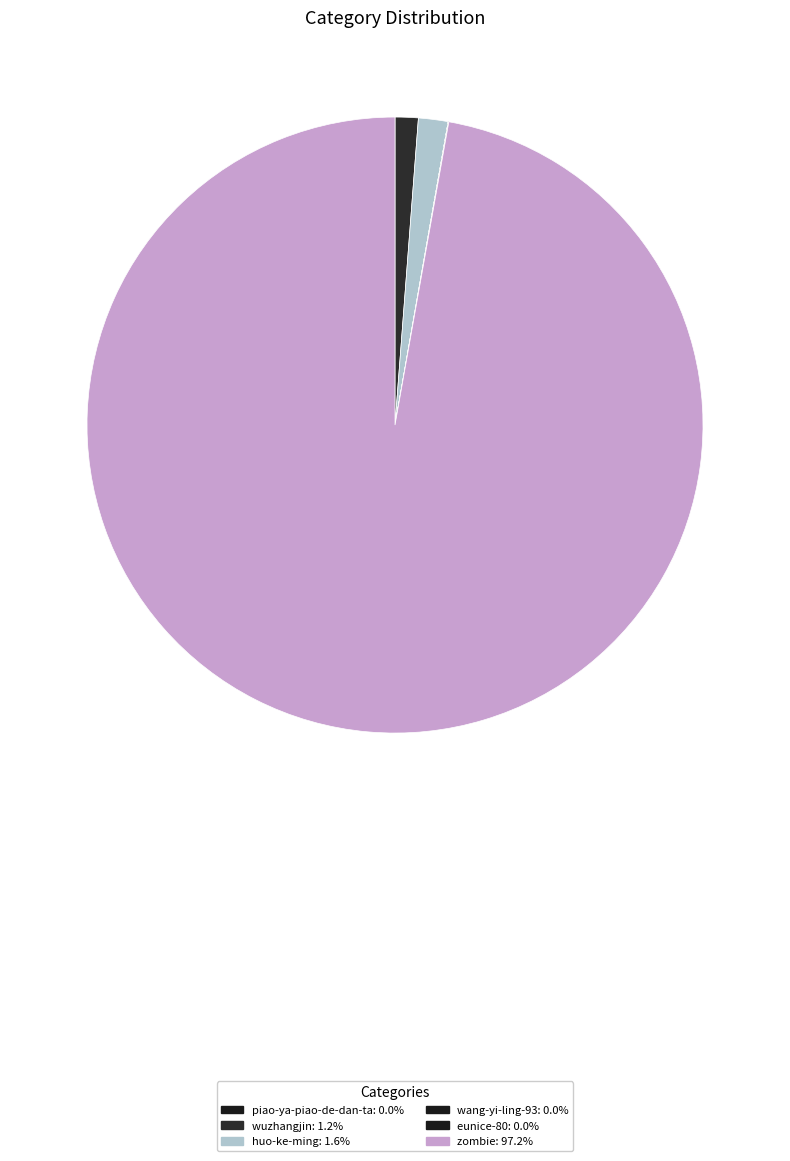

Count the number of slices in the pie.

6